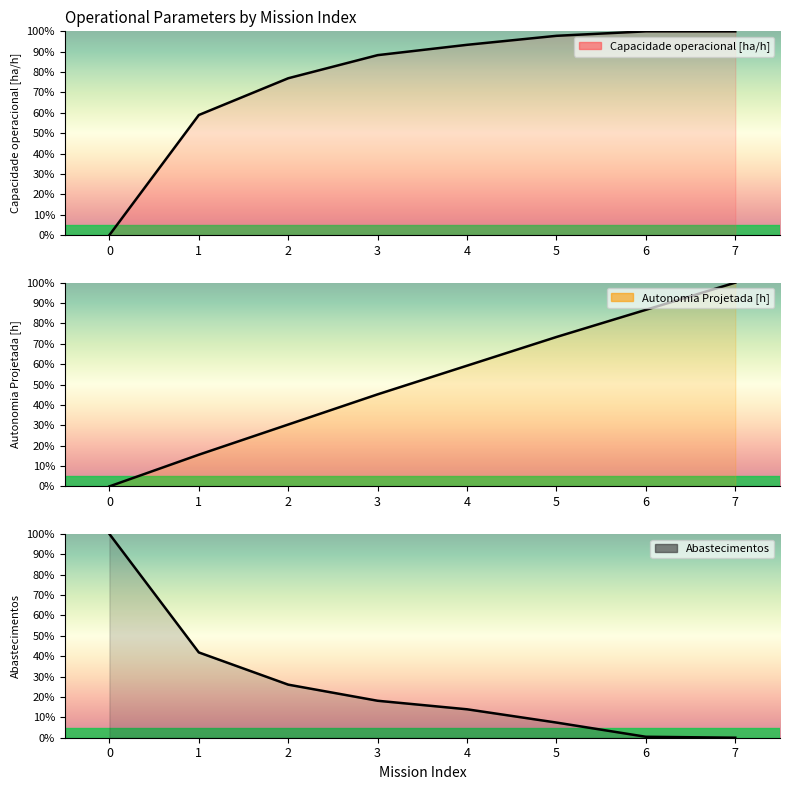

Between 2 and 3, which series saw the biggest shift?

Autonomia Projetada [h]